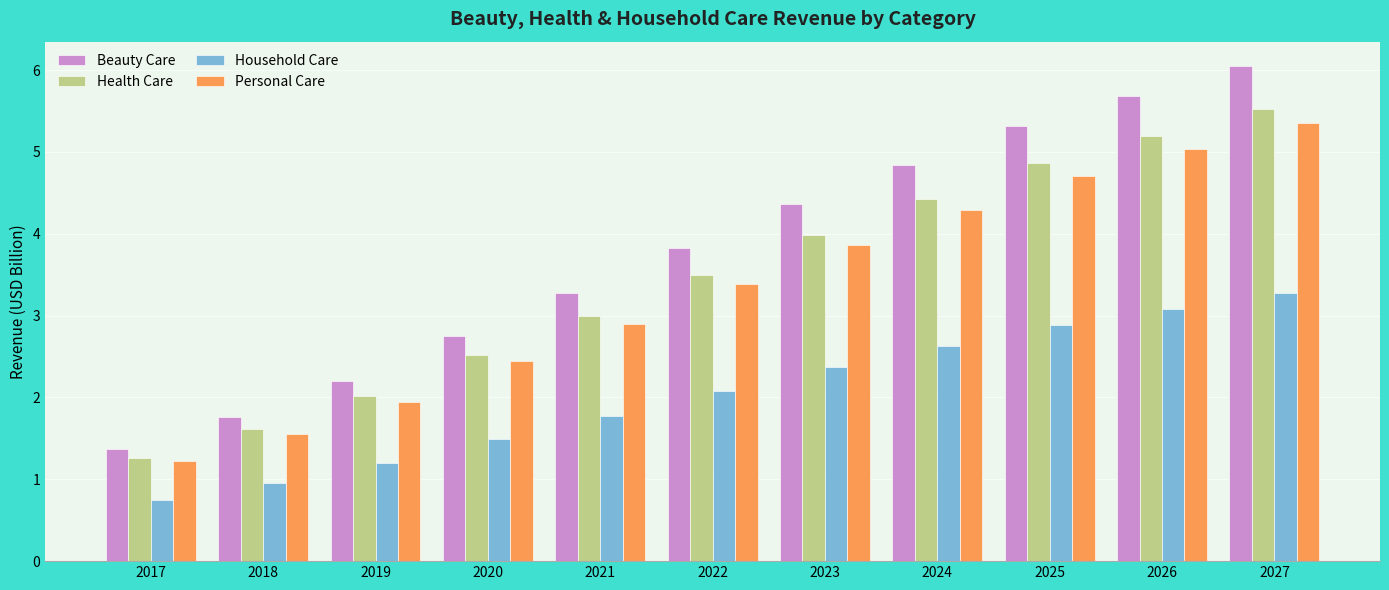

What is the difference between the maximum and minimum values in the Beauty Care series?

4.7